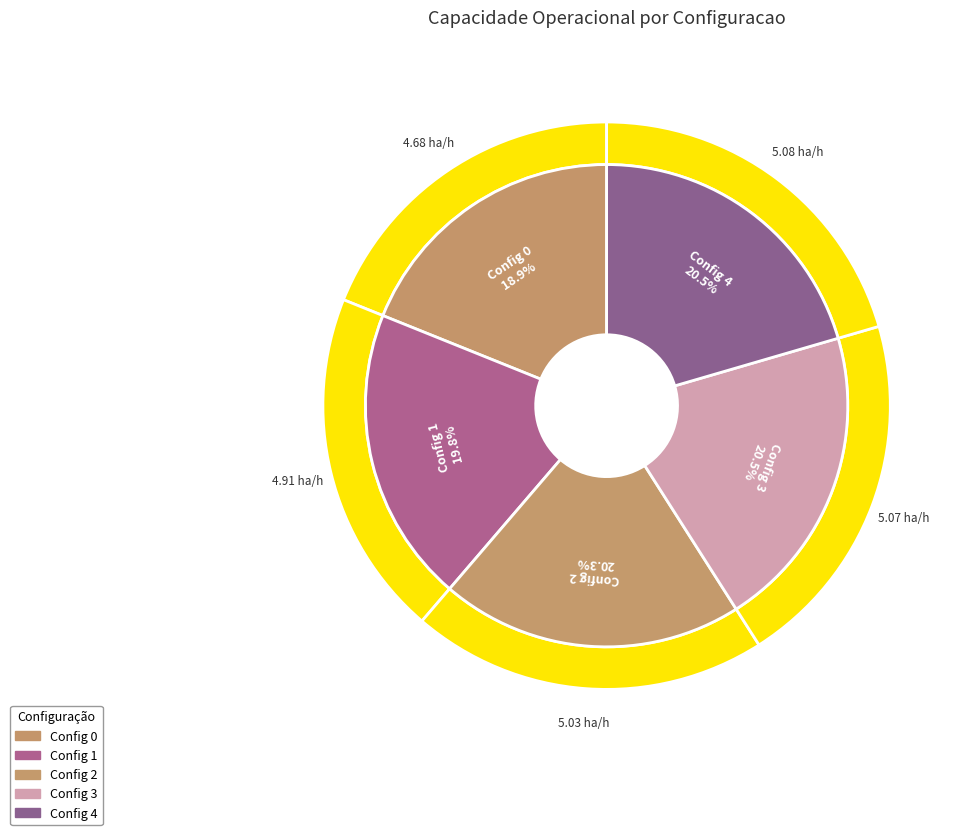

To the nearest percent, what is the difference between the 0 and 3 slice percentages?

2%